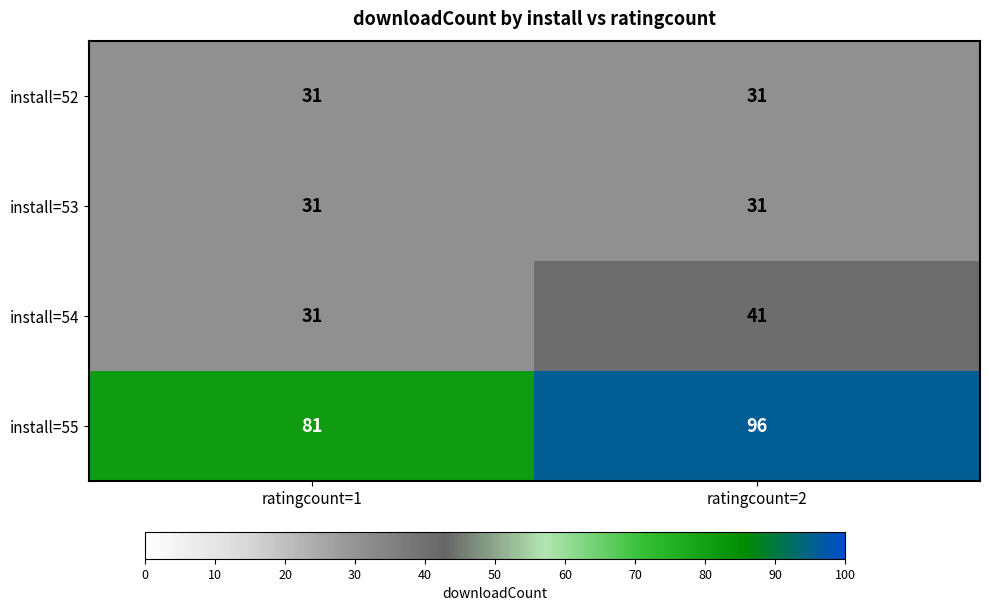

What is the total value across all series at ratingcount=2?

199